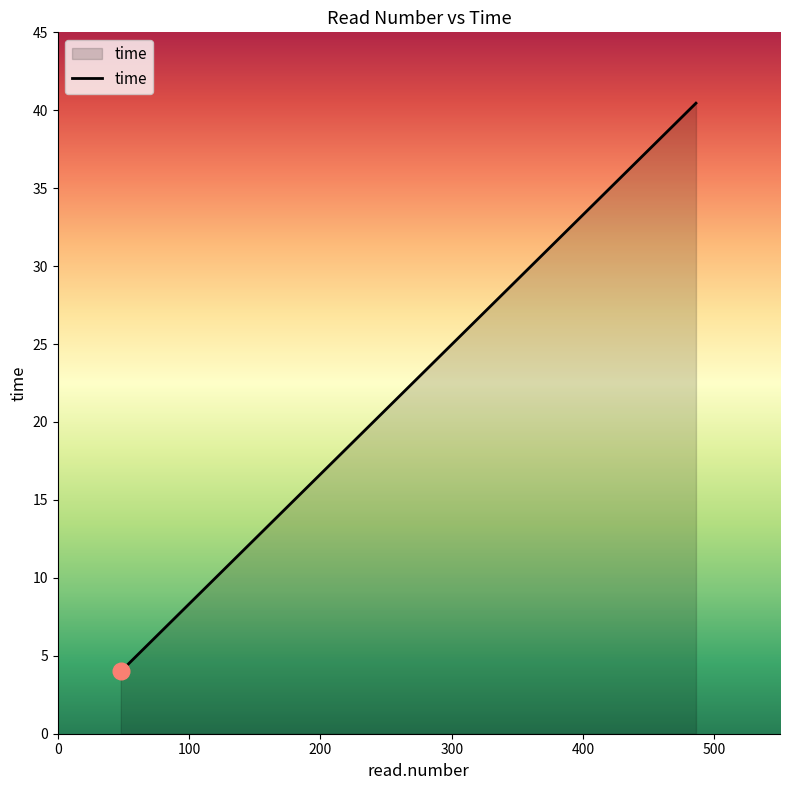

Reading right to left, list all the values displayed in this chart.

40.5	31.5	22.2	12.6	4.0